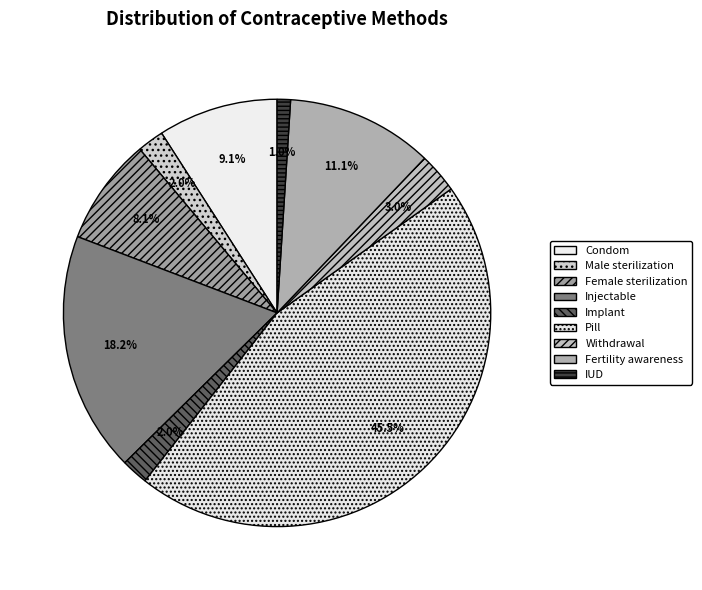

To the nearest percent, what is the difference between the largest and smallest slice percentages?

44%